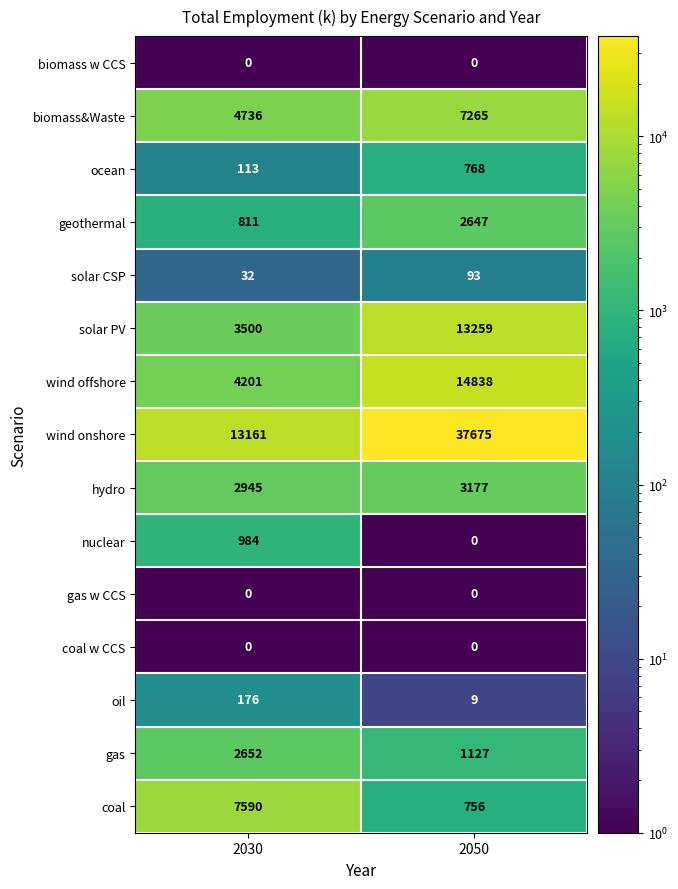

Rank the categories by coal value from highest to lowest.

2030, 2050